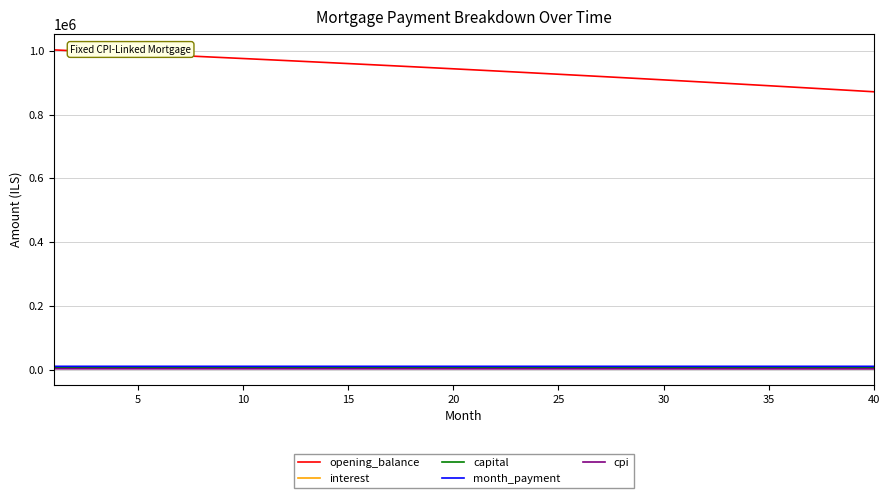

What is the average value of the interest series?

4504.5